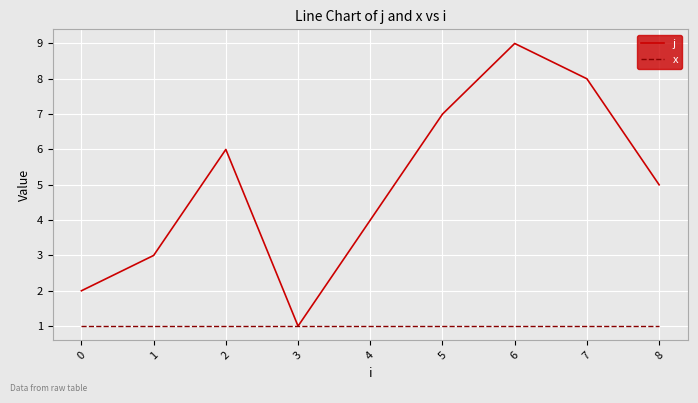

What are all the series names shown in the legend?

j, x